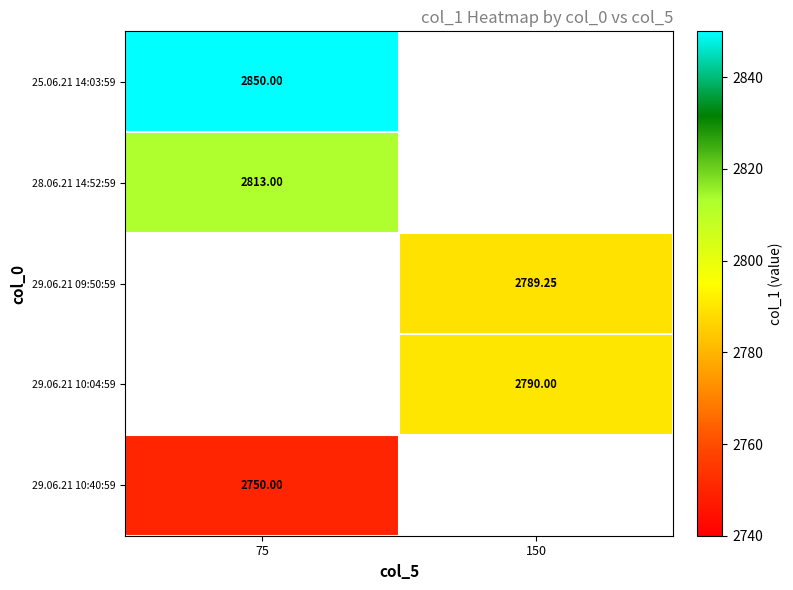

The value of 29.06.21 10:04:59 at 150 is 842.1. True or false?

False